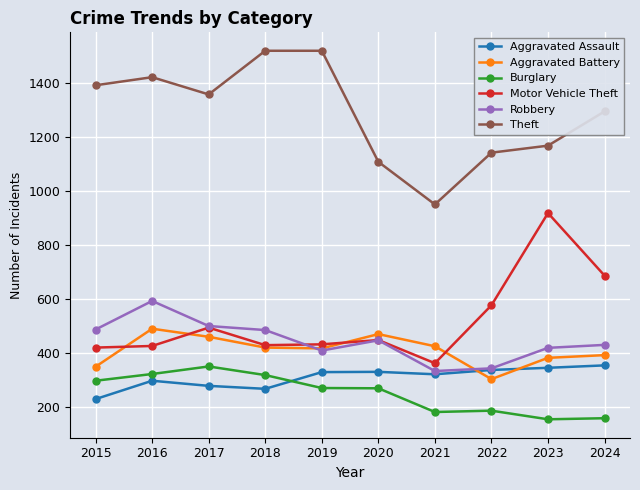

True or false: Theft and Aggravated Assault cross at least once.

False